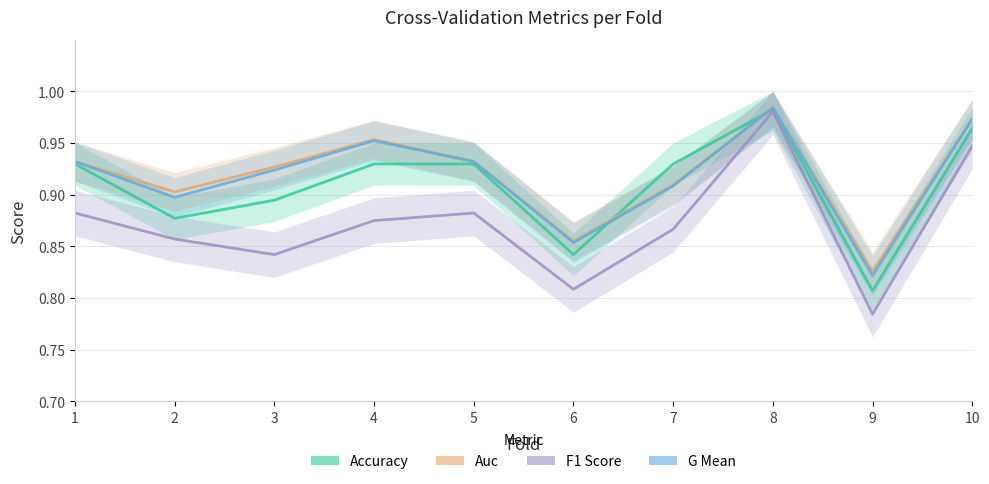

True or false: f1_score and accuracy intersect in this chart.

False